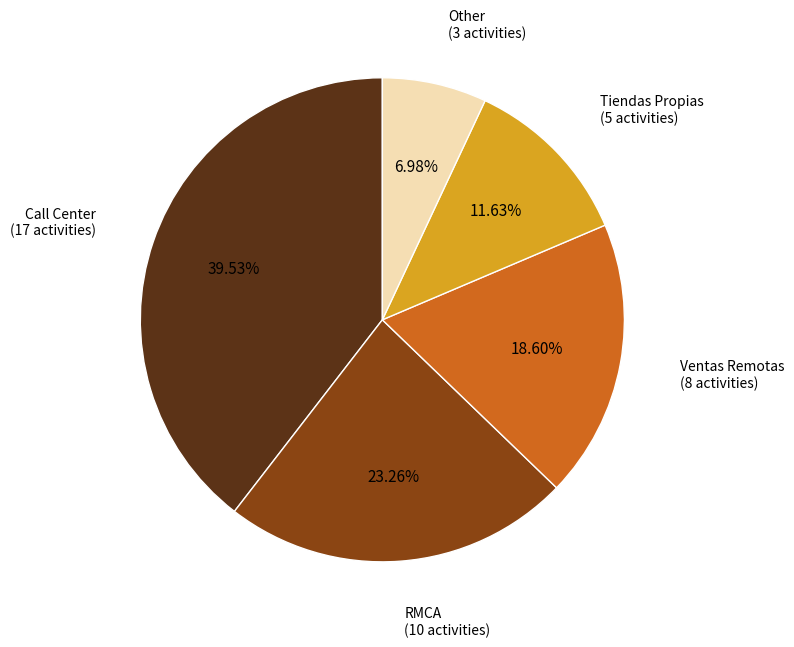

Which has a higher value, Ventas Remotas or Tiendas Propias?

Ventas Remotas